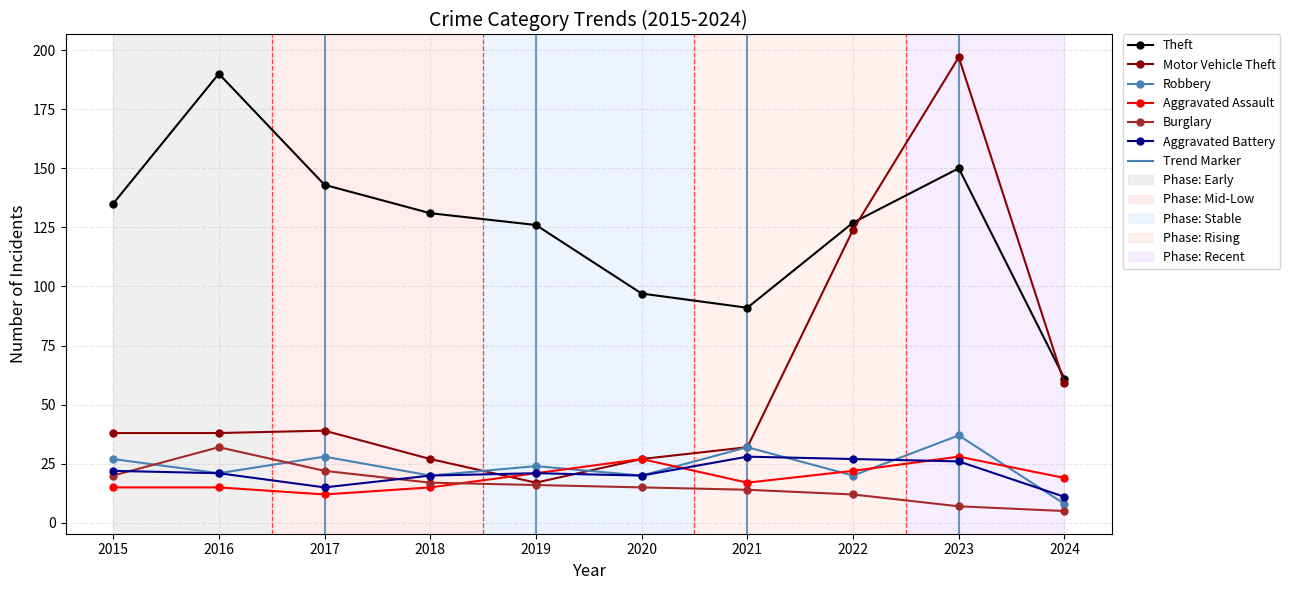

What is the lowest value of the Burglary series?

5